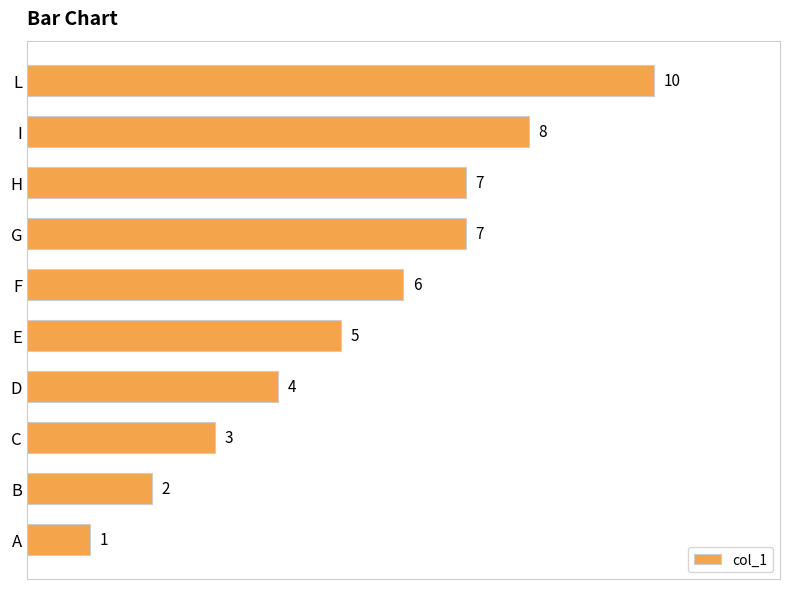

Count the values in the range 3 to 7.

6